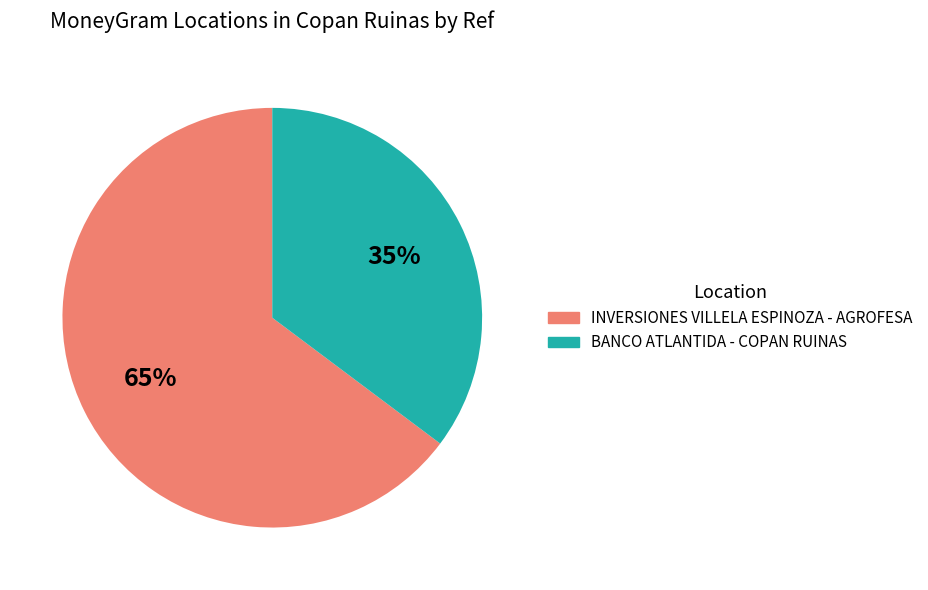

Count the number of slices in the pie.

2